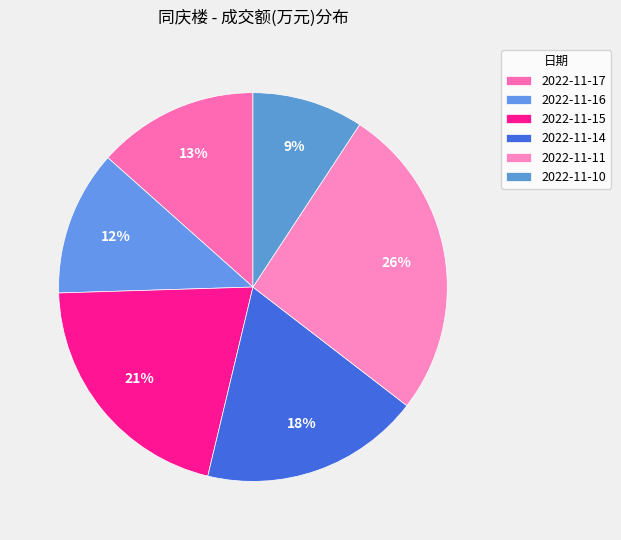

Approximately how many times larger is the value at 2022-11-10 compared to 2022-11-17?

0.7